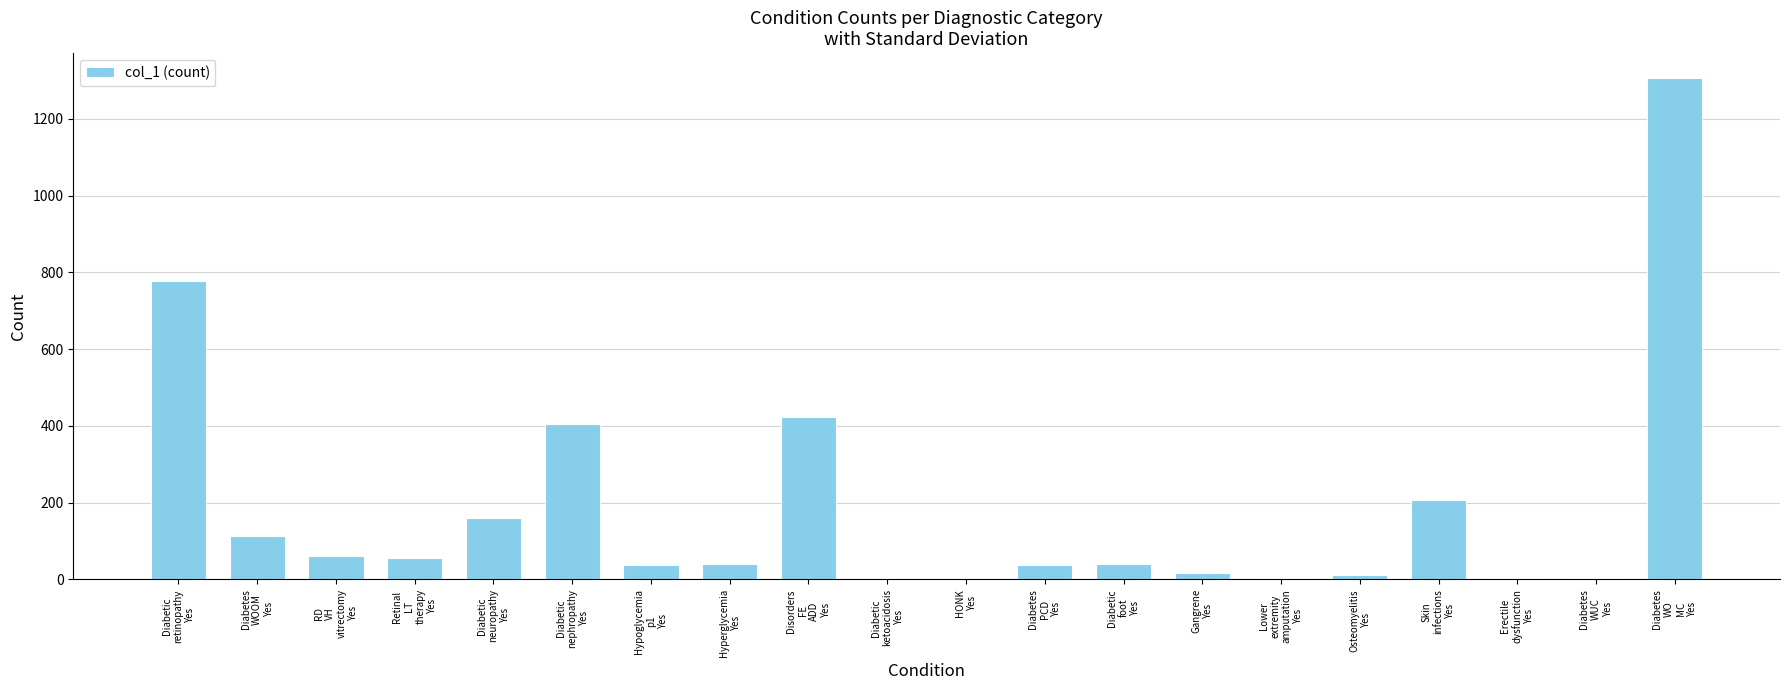

What is the sum of all values?

3709